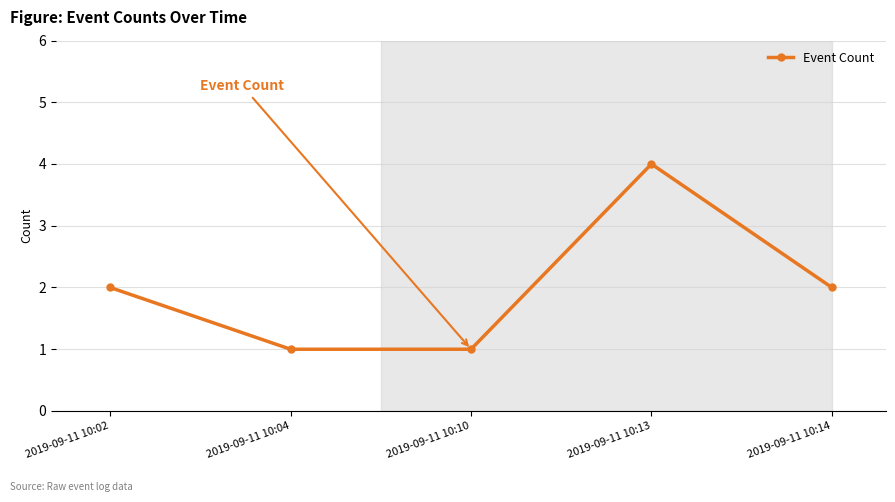

What is the value of the 2nd point from the left?

1